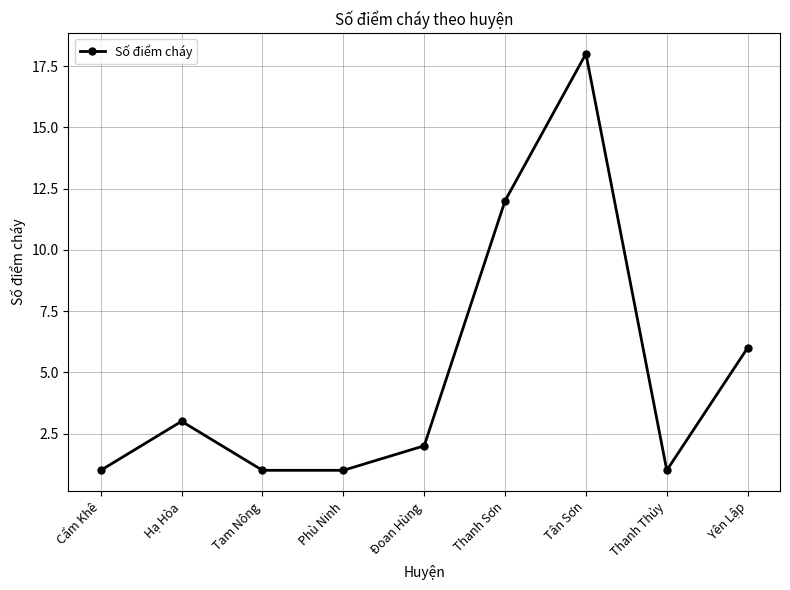

How many distinct data groups are displayed?

1